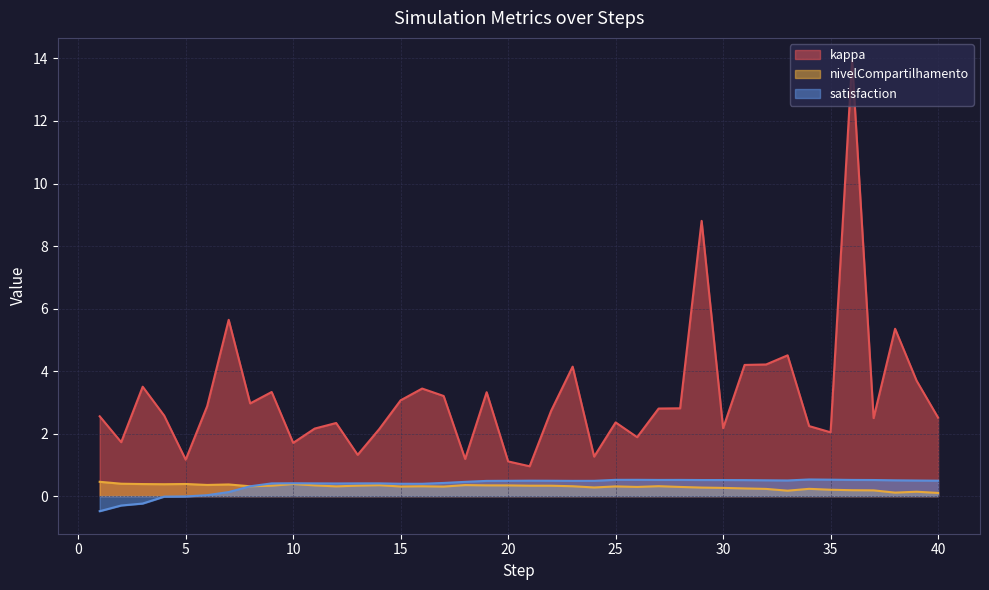

At which label is kappa closest to 7?

7